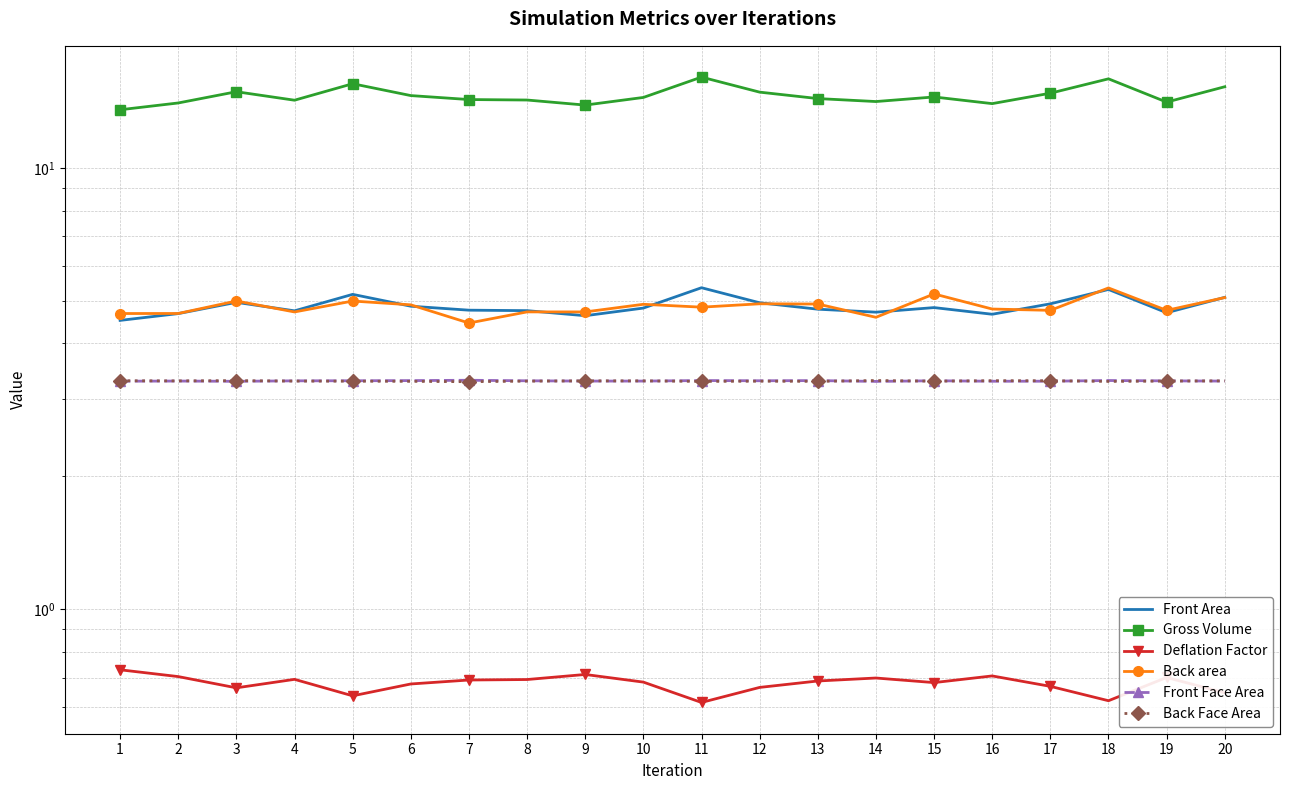

How many distinct data groups are displayed?

6